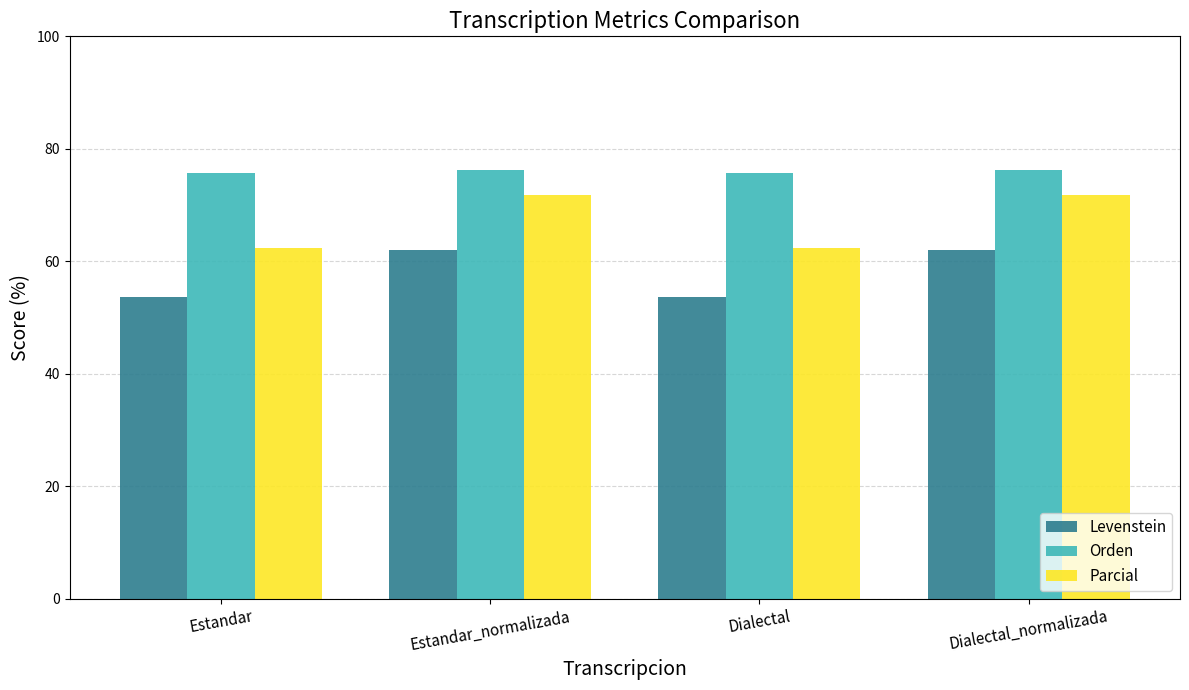

Which series changed the most between Estandar_normalizada and Dialectal?

Parcial